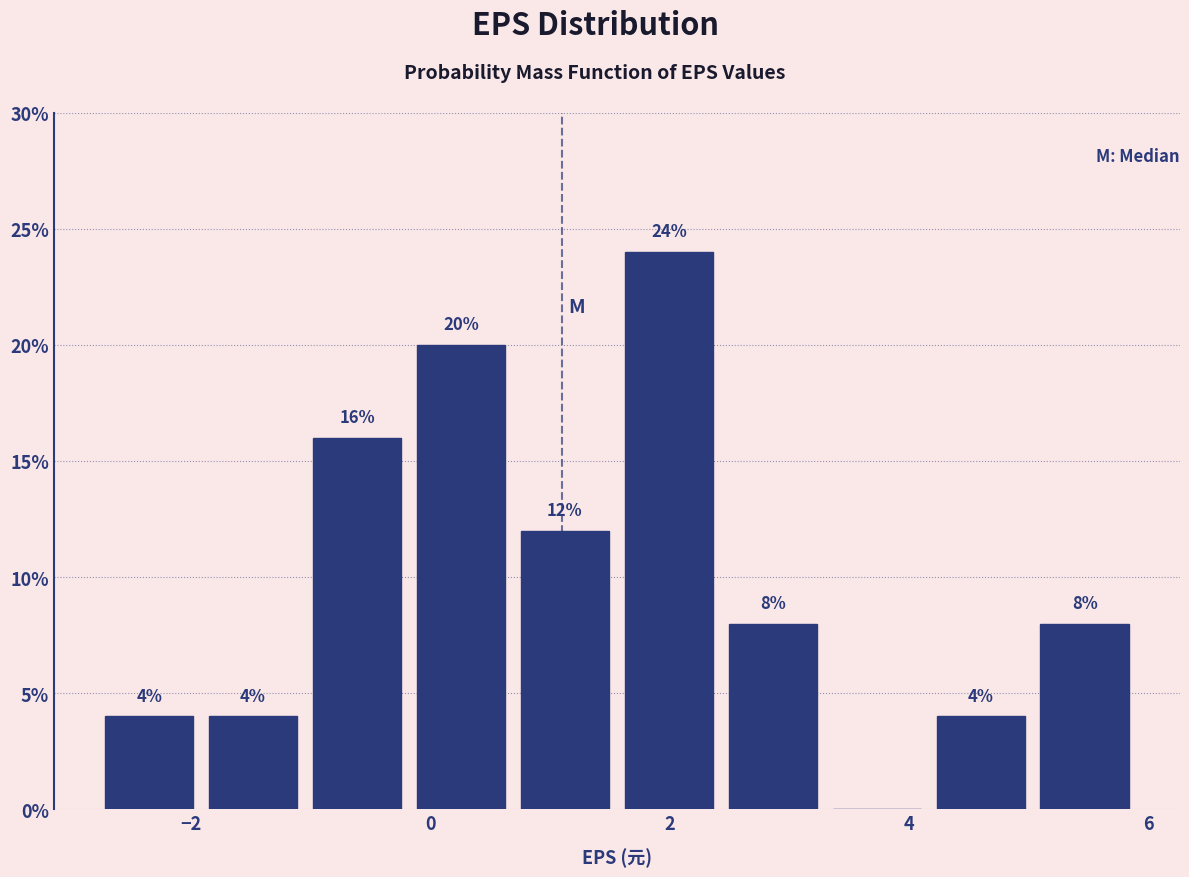

Over which range of the x-axis is the bar tallest?

1.6 to 2.4